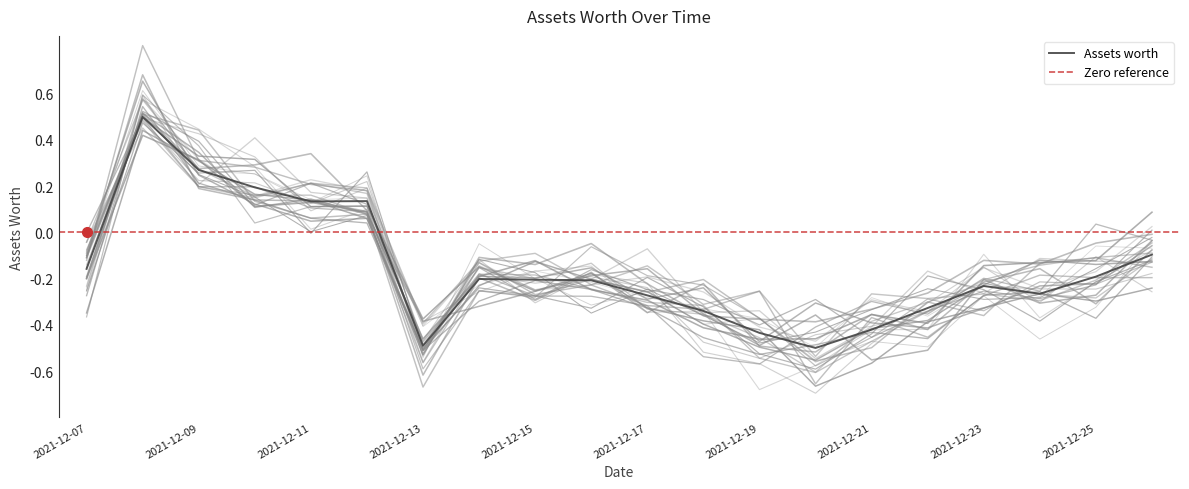

What is the value of the 10th point from the left?

-0.2